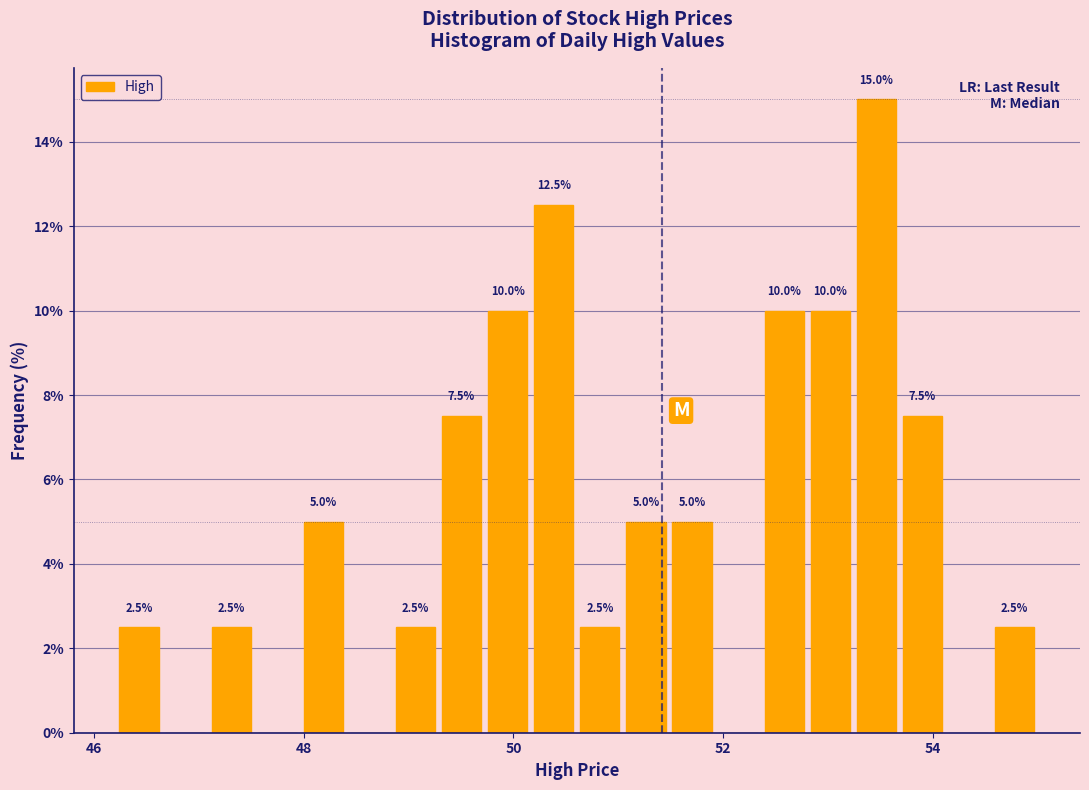

Read against the x-axis, roughly where is the centre of the tallest bar?

53.4